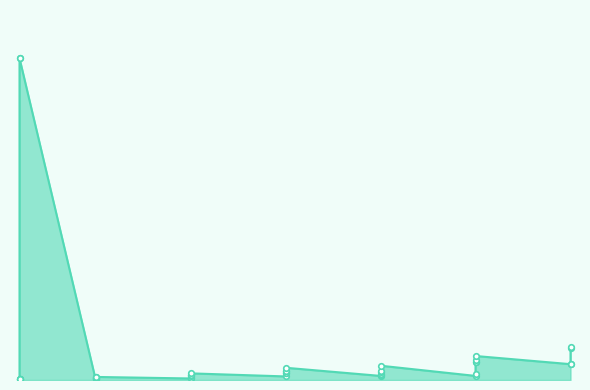

True or false: the data shows 1 at 1.

True